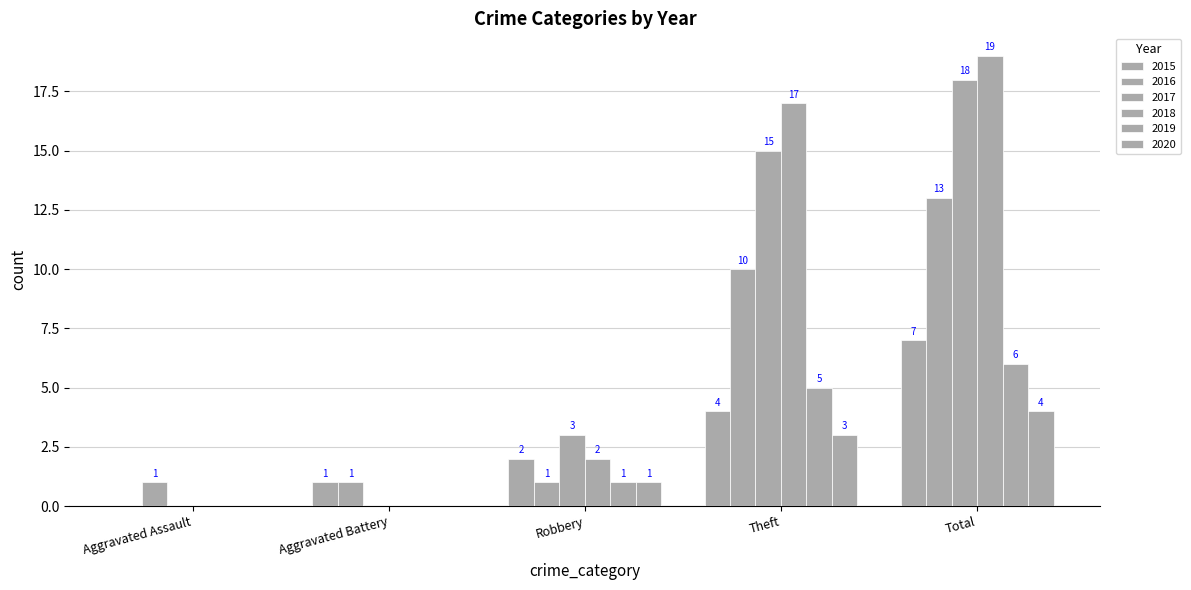

Count the 2018 values in the range 0 to 17.

4